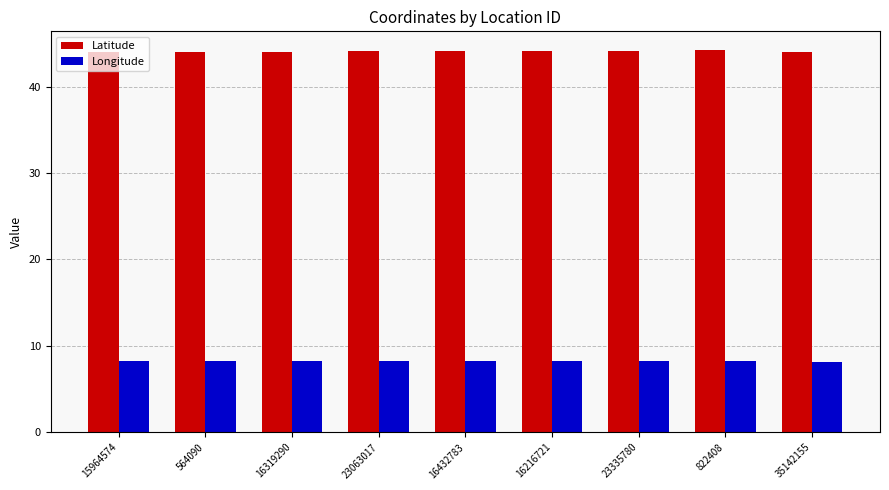

Which series has the largest total across all categories?

Latitude